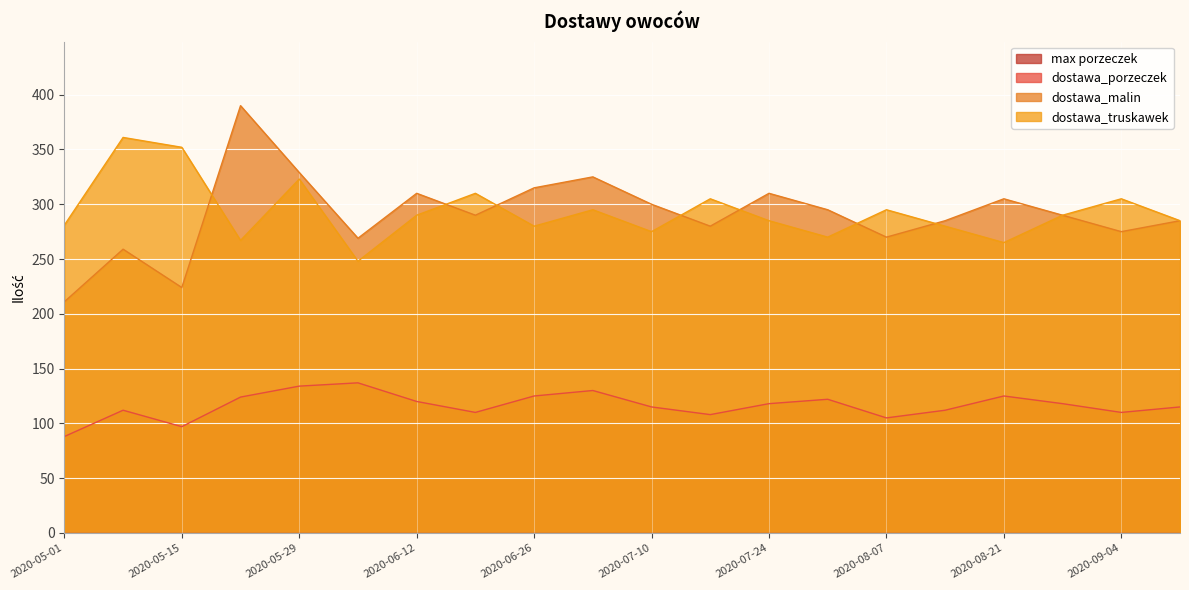

True or false: dostawa_porzeczek and dostawa_malin intersect in this chart.

False